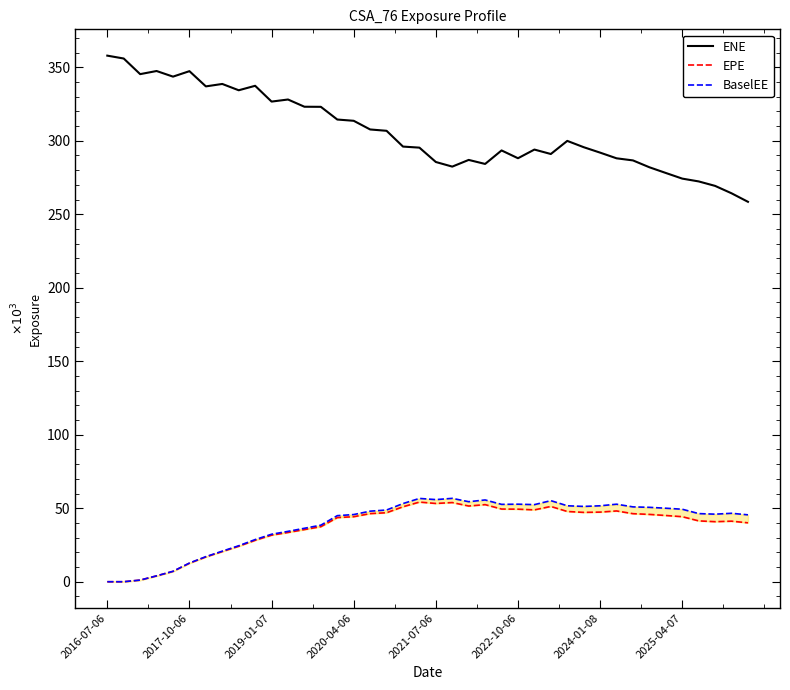

The EPE series shows 54174.6 at 19. True or false?

True